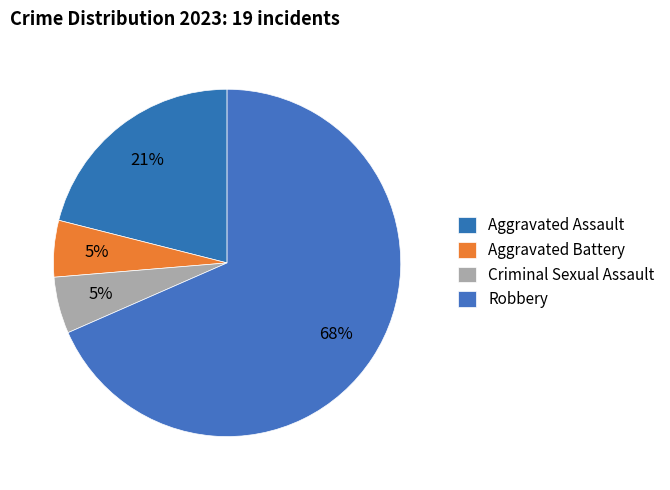

Count the number of slices in the pie.

4